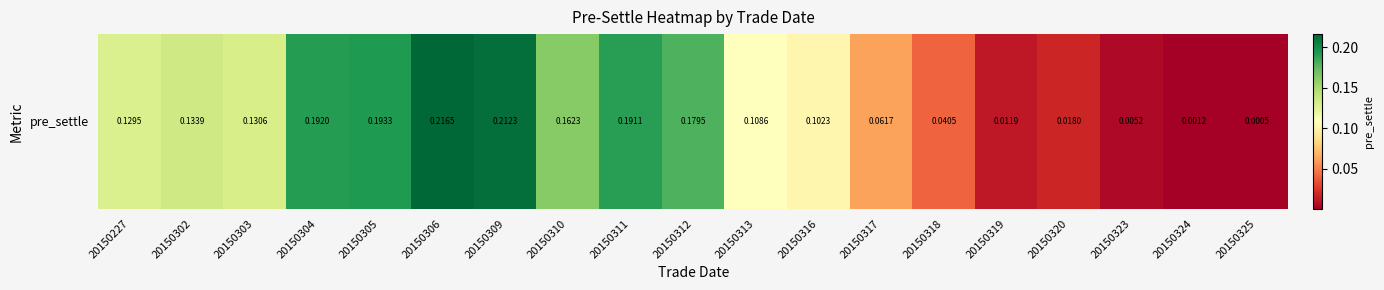

What is the change in value from 20150227 to 20150319?

-0.1